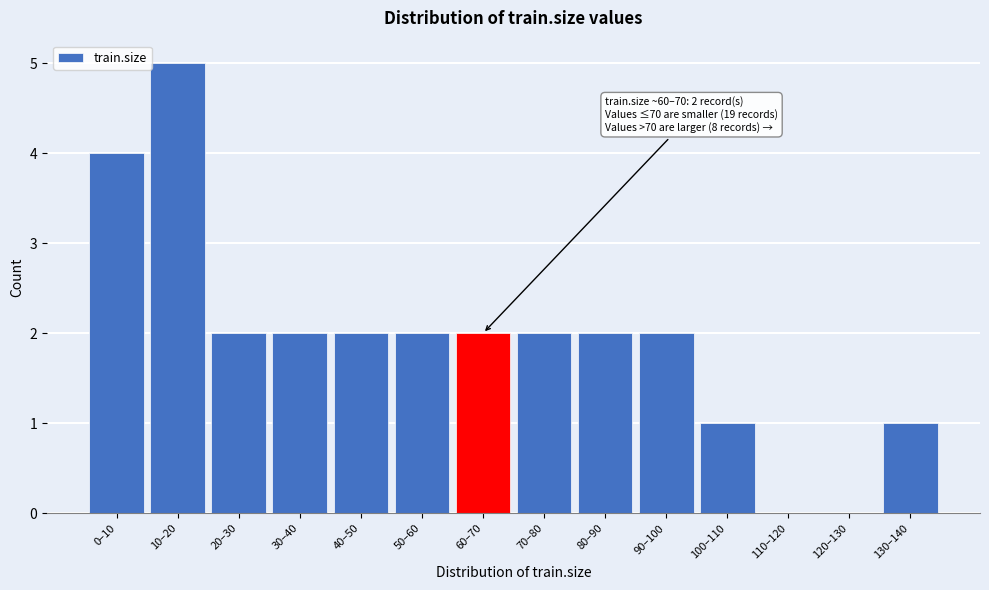

Reading left to right, what are all the values shown in this chart?

0–10=4	10–20=5	20–30=2	30–40=2	40–50=2	50–60=2	60–70=2	70–80=2	80–90=2	90–100=2	100–110=1	110–120=0	120–130=0	130–140=1